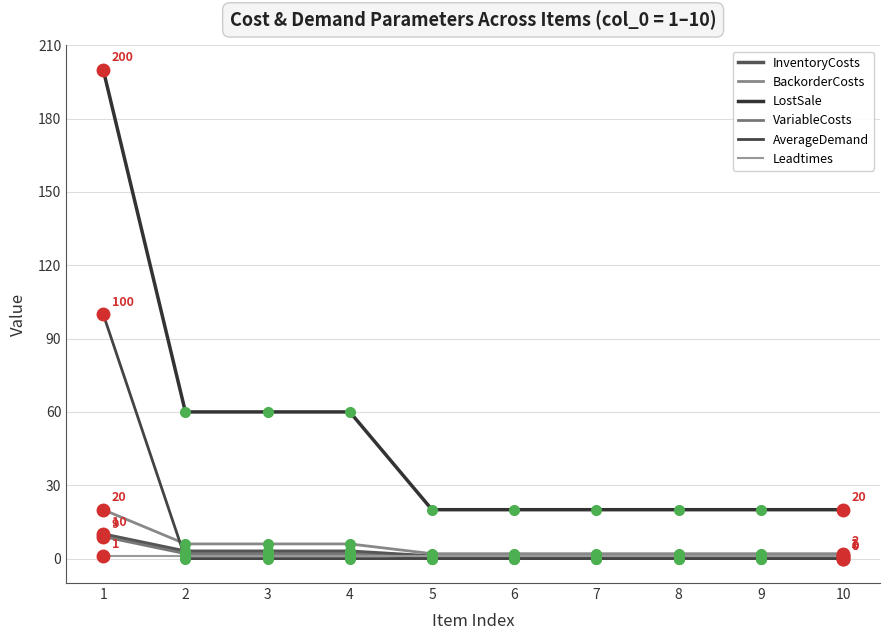

The value of AverageDemand at 10 is -68. True or false?

False